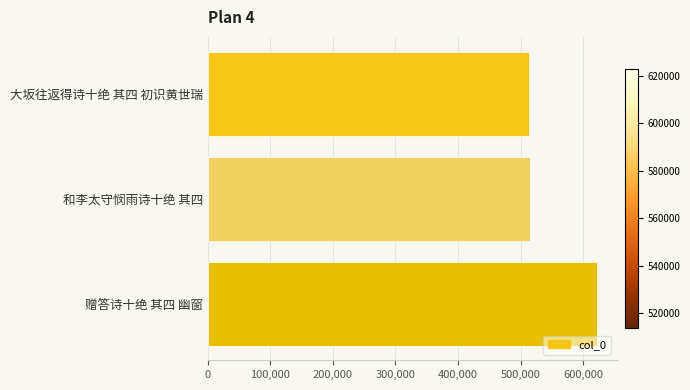

How many distinct data groups are displayed?

1